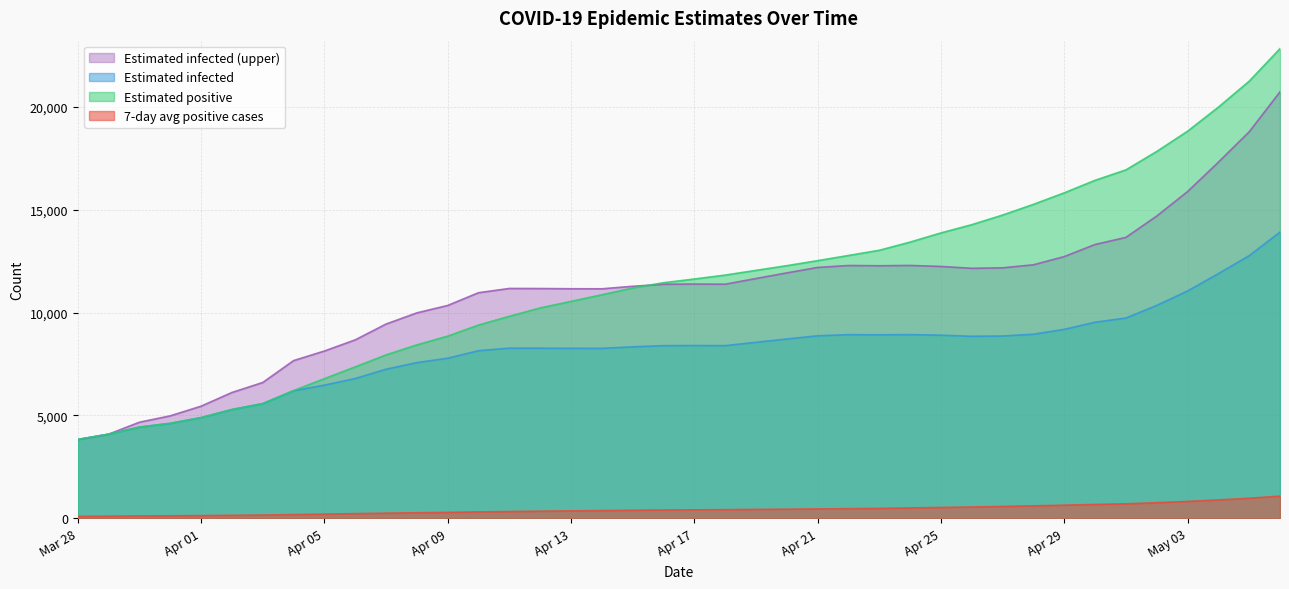

Rank the series by their maximum value, from highest to lowest.

Estimated positive, Estimated infected (upper), Estimated infected, 7-day avg positive cases